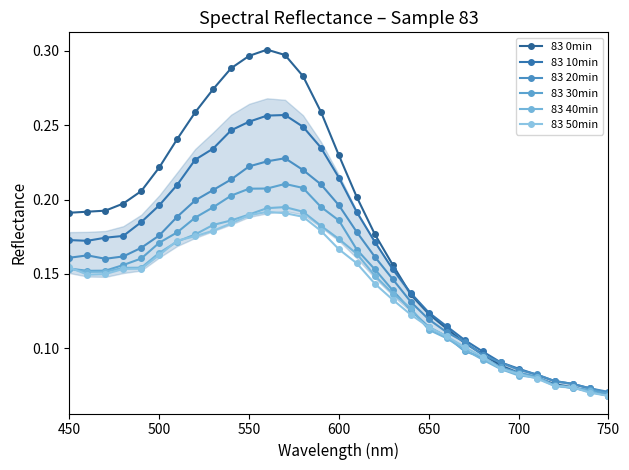

How many lines are shown in the chart?

6